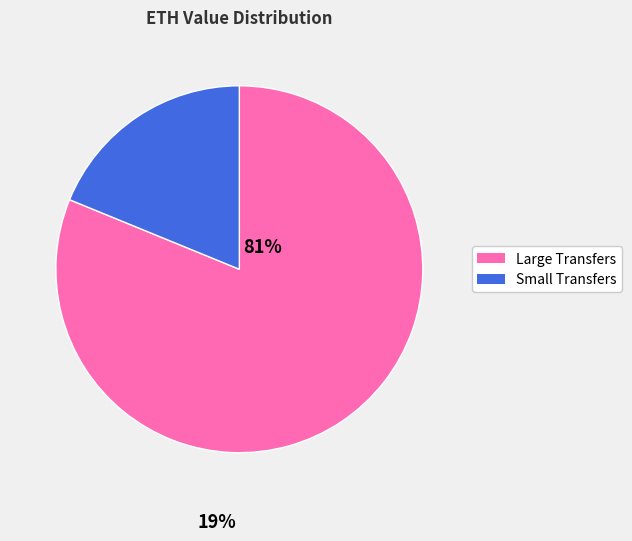

Is there a majority slice in this chart?

Yes